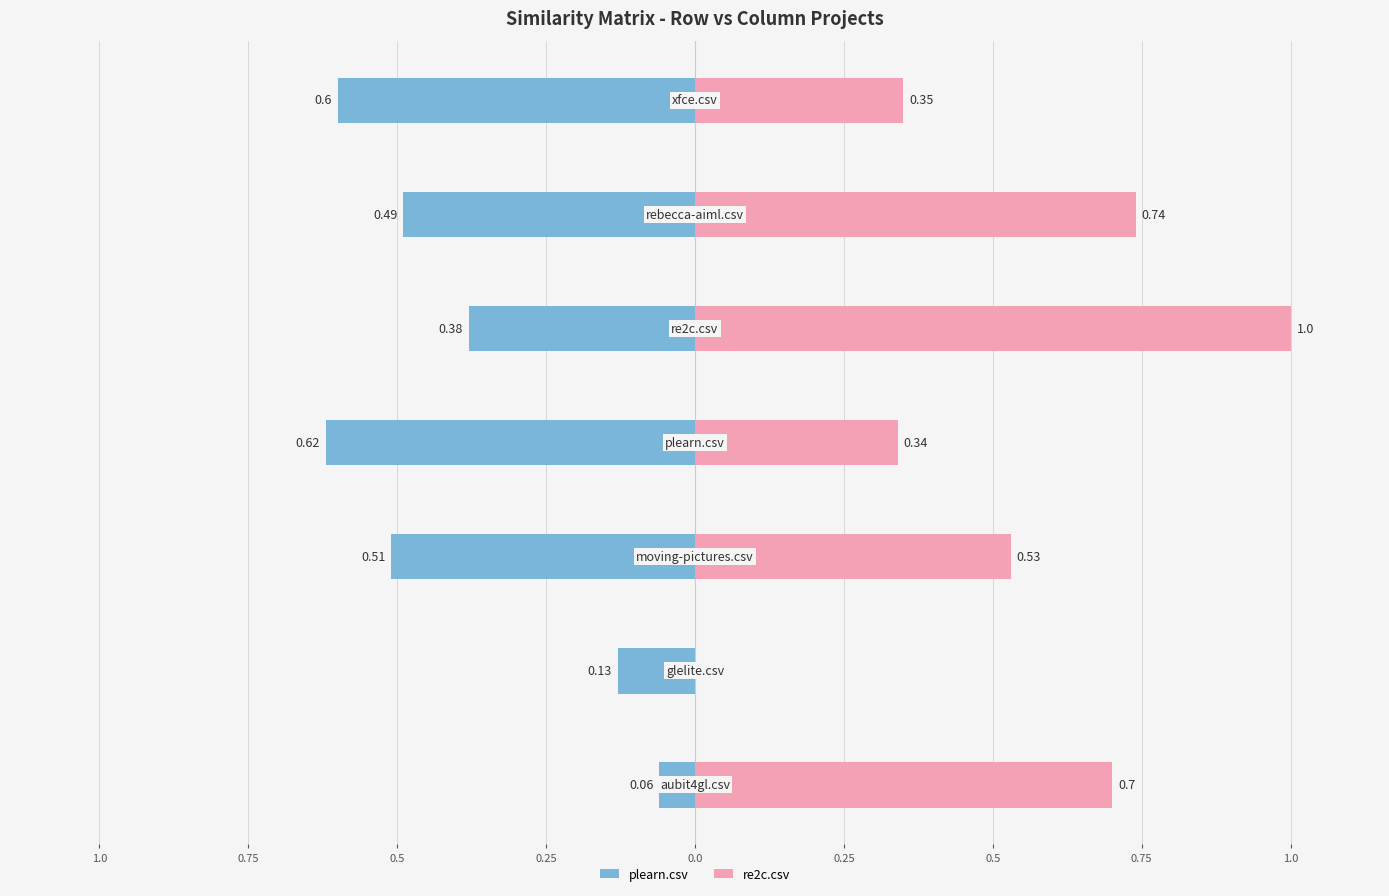

What is the greatest value displayed?

1.0